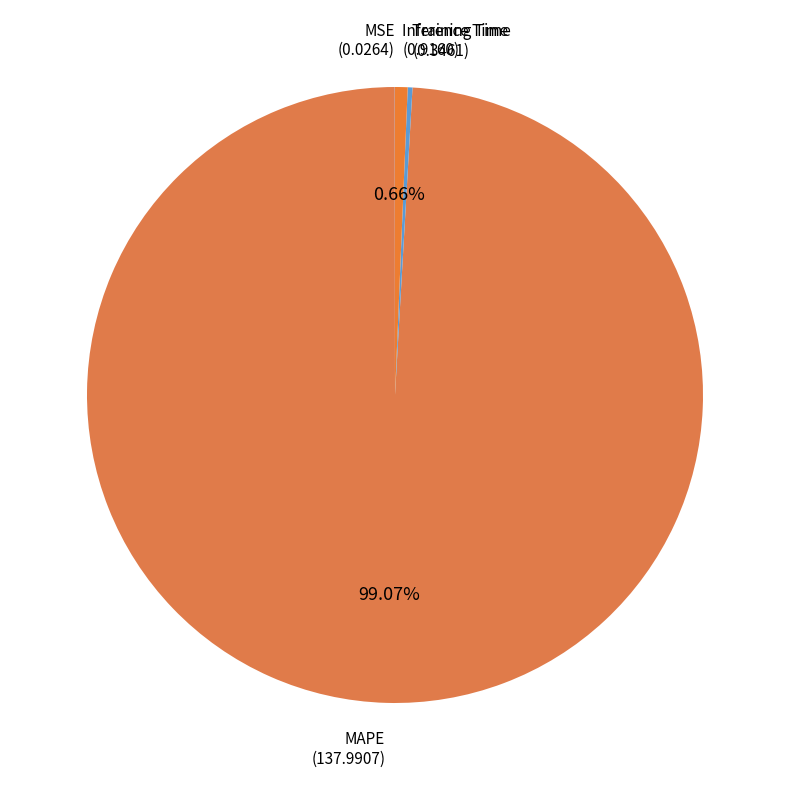

Which slice is the largest?

MAPE